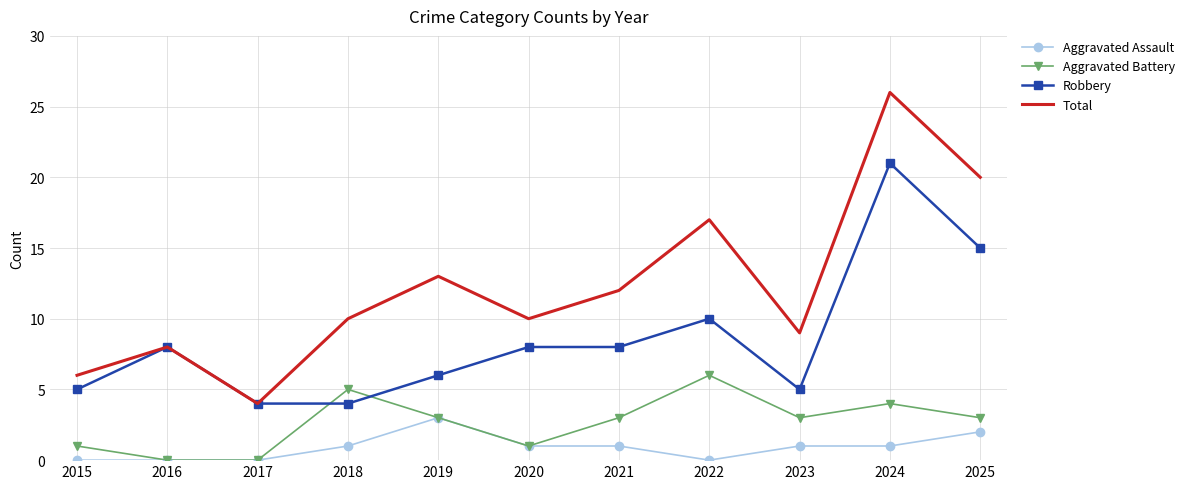

The Aggravated Battery series shows 0 at 2016. True or false?

True